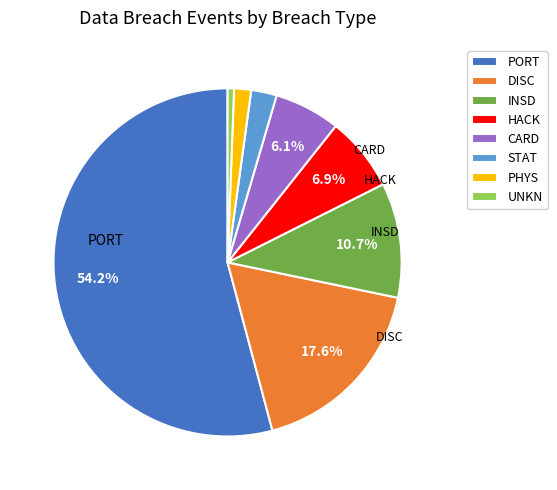

Does any single category account for the majority?

Yes